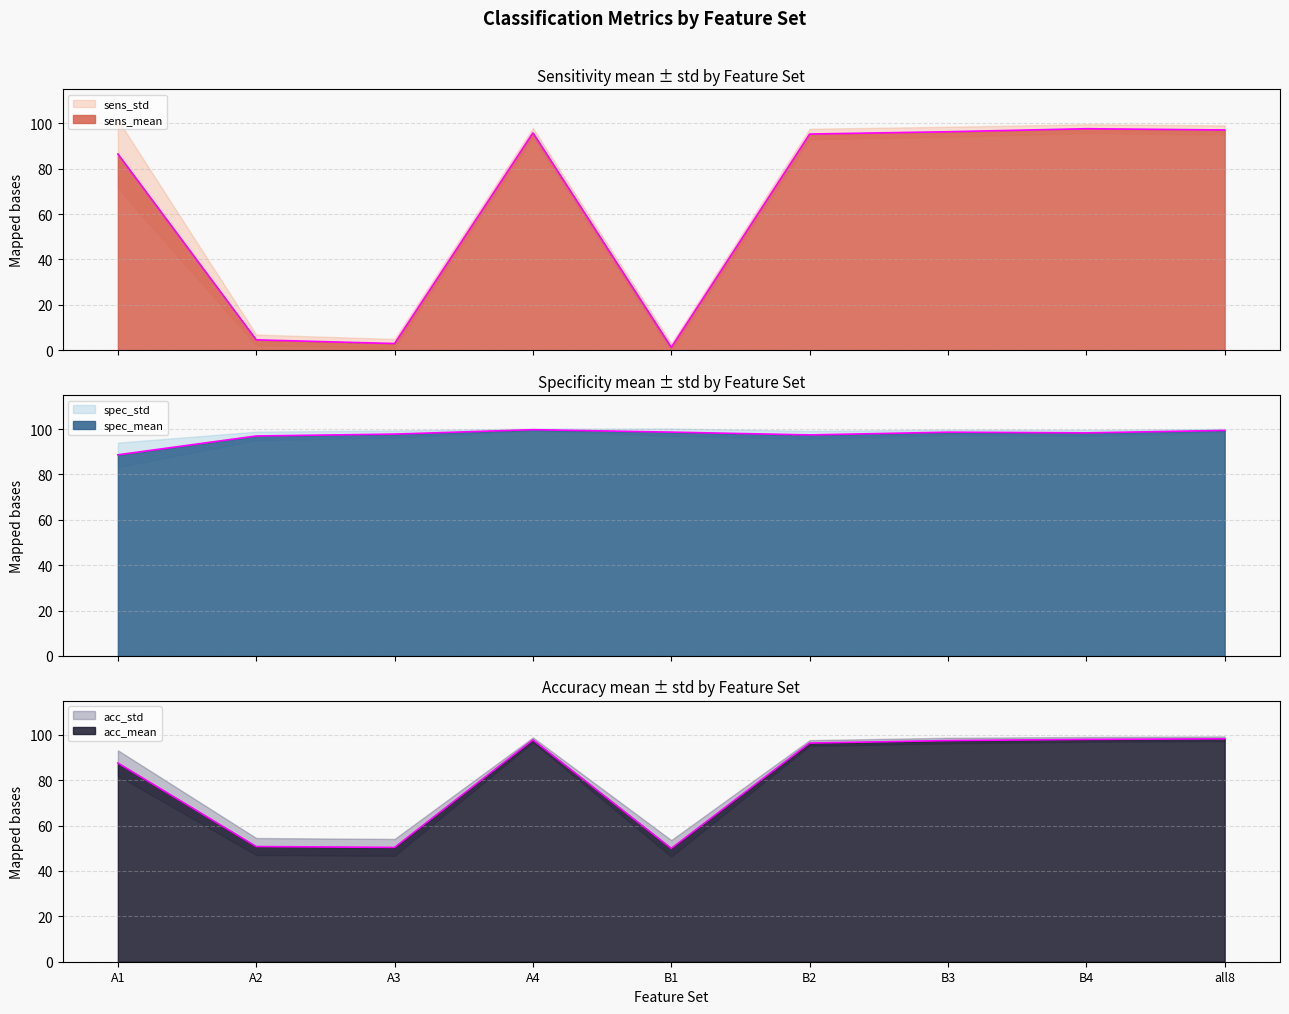

True or false: spec_mean has a value of 170.0 at B3.

False